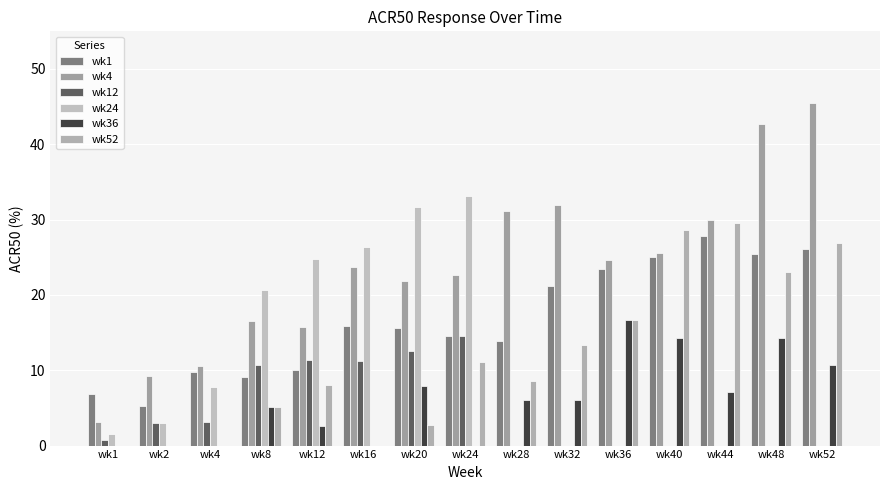

Is the value of wk52 at wk8 greater than the value of wk12 at wk44?

Yes